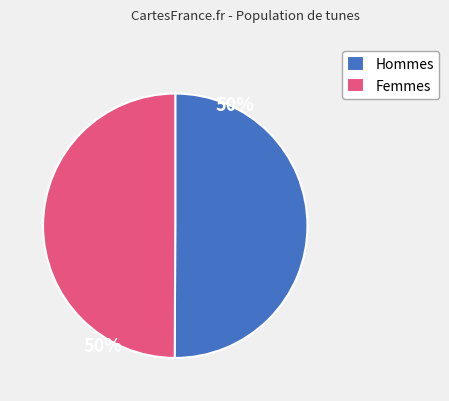

How many slices are in this pie chart?

2